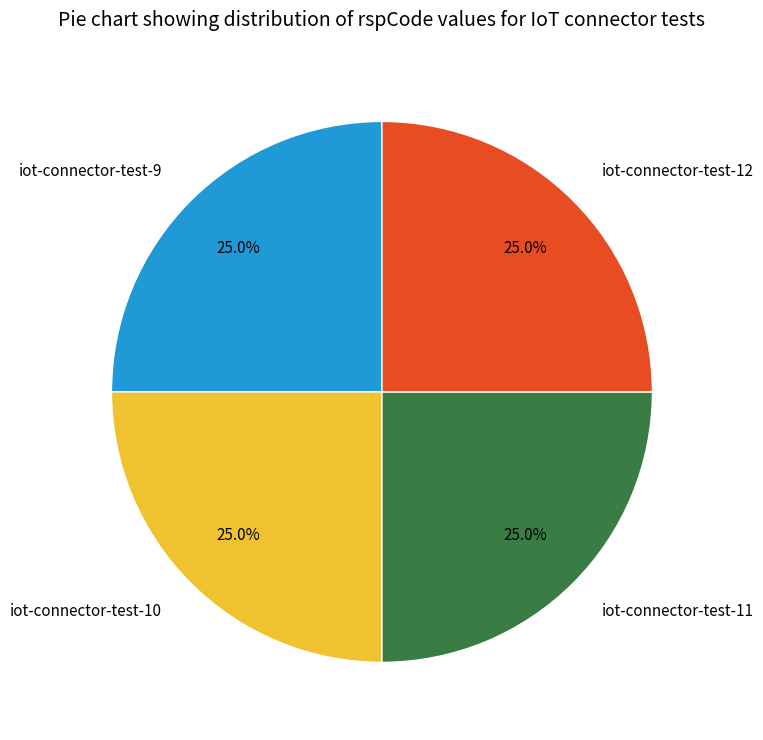

To the nearest percent, what is the difference between the largest and smallest slice percentages?

0%